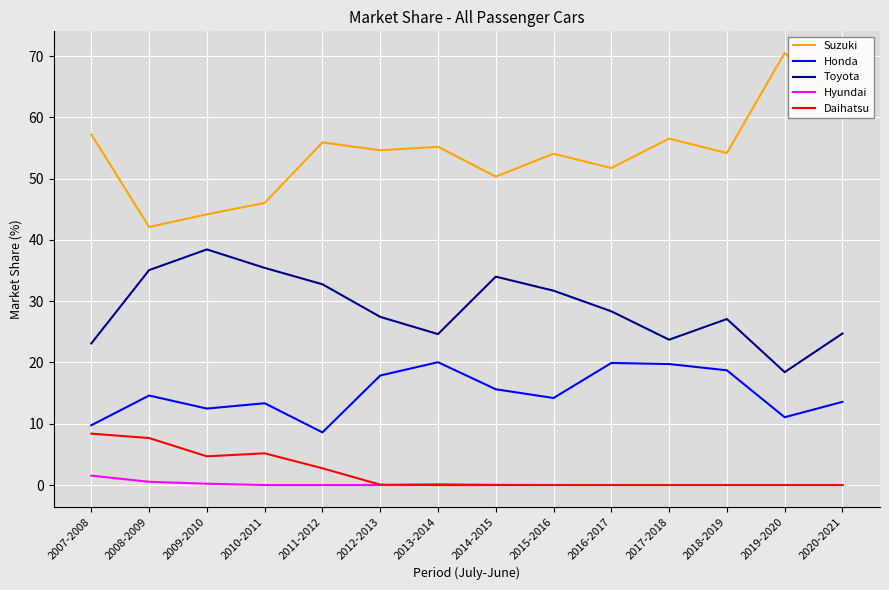

True or false: Toyota and Daihatsu cross at least once.

False